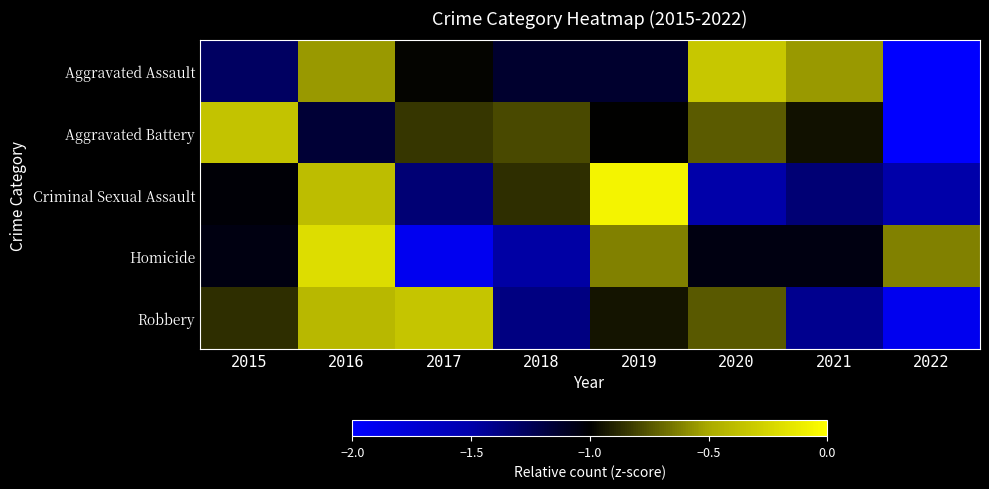

Between 2018 and 2019, which series saw the biggest shift?

Homicide